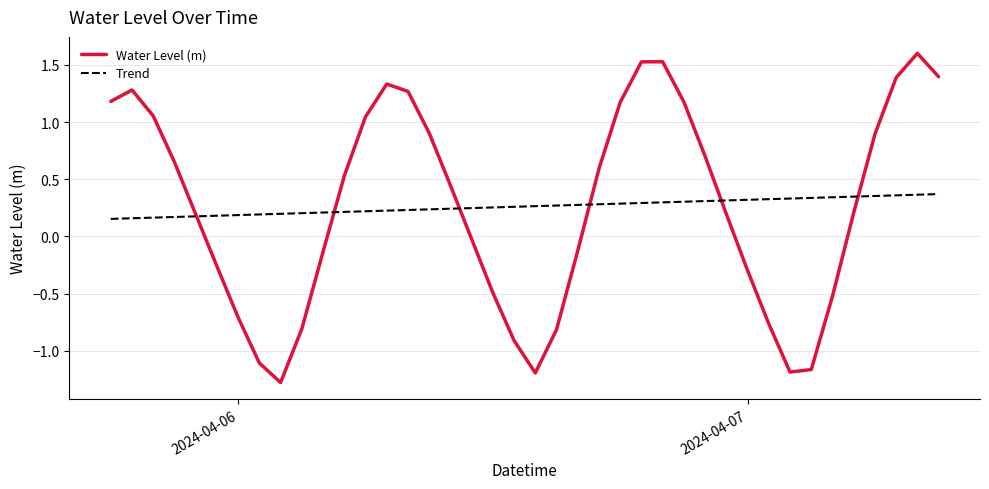

What is the smallest value displayed?

-1.3